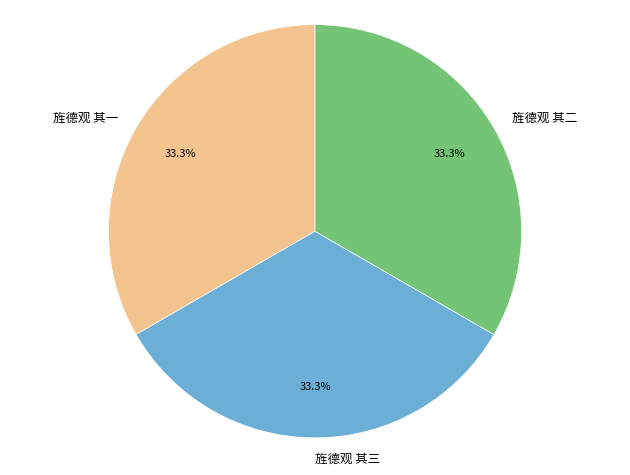

What is the ratio of the value at 旌德观 其三 to the value at 旌德观 其一?

1.0